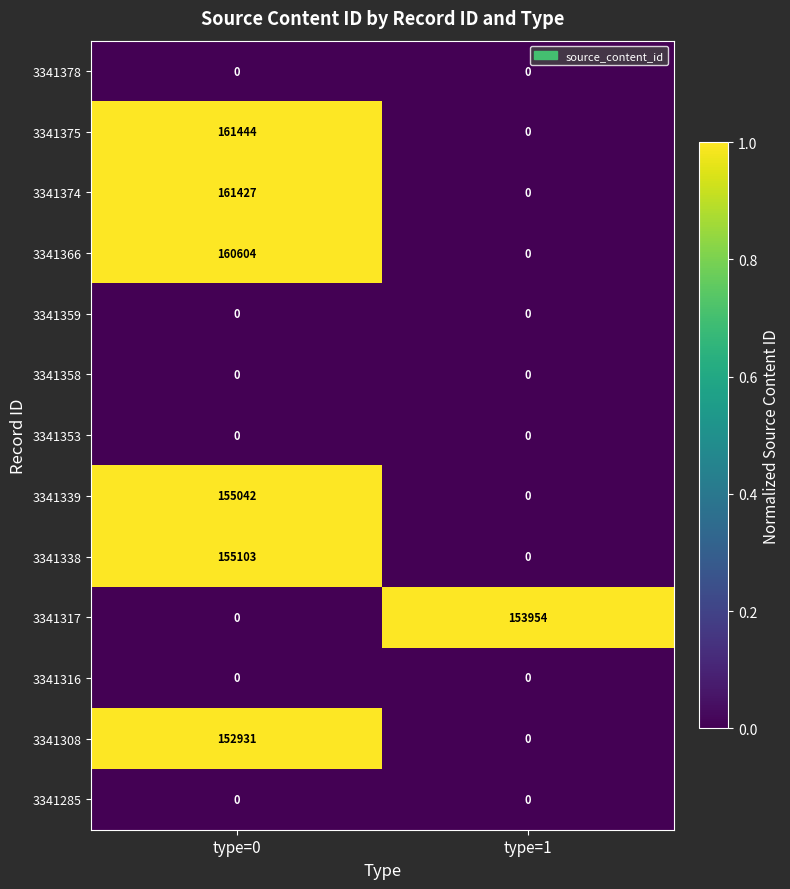

Rank the categories by 3341317 value from lowest to highest.

type=0, type=1